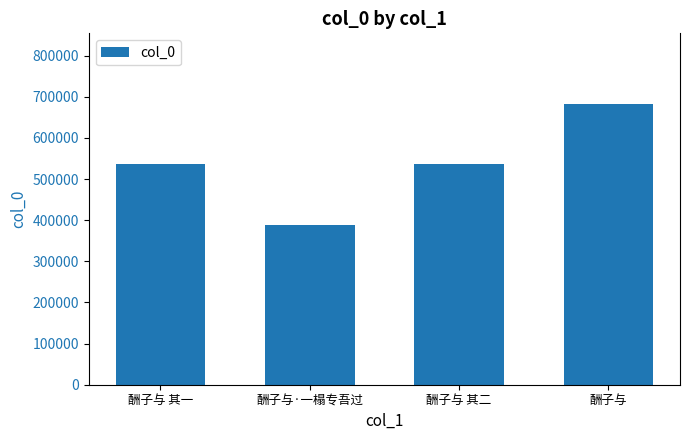

Read the value at 酬子与, to the nearest 50.

683250